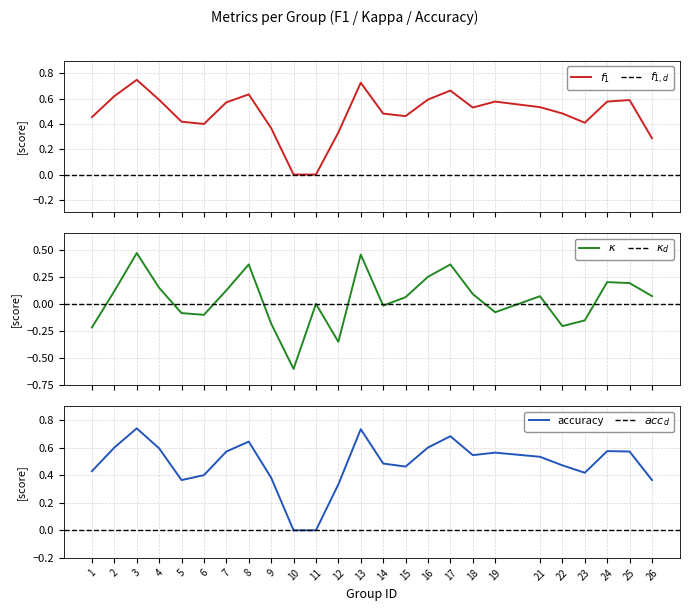

The value of accuracy at 2 is 0.6. True or false?

True